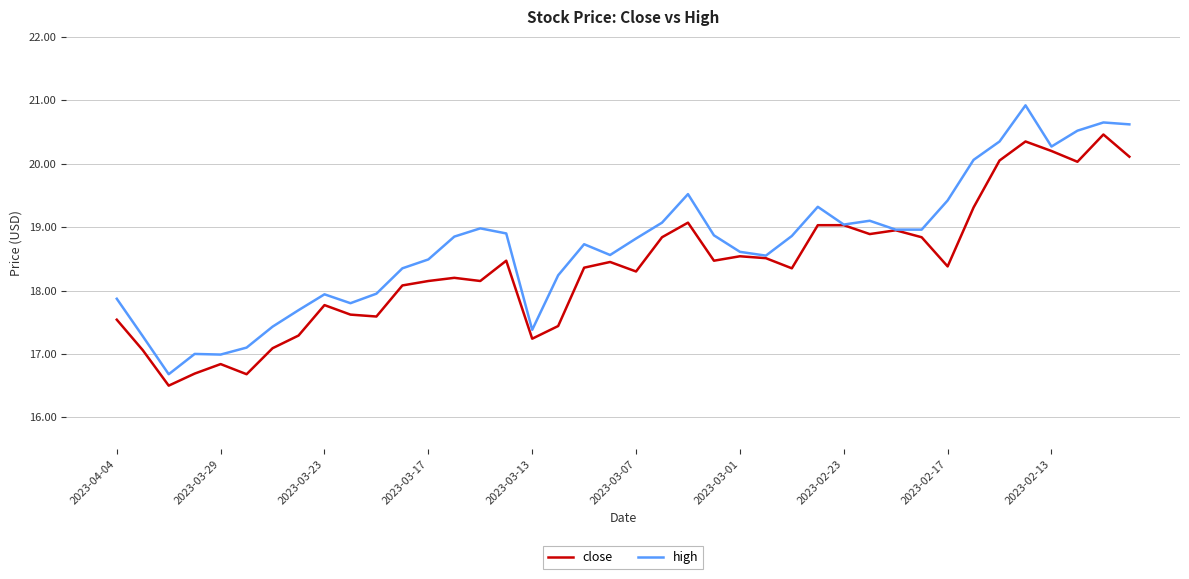

Which series has the largest total across all categories?

high